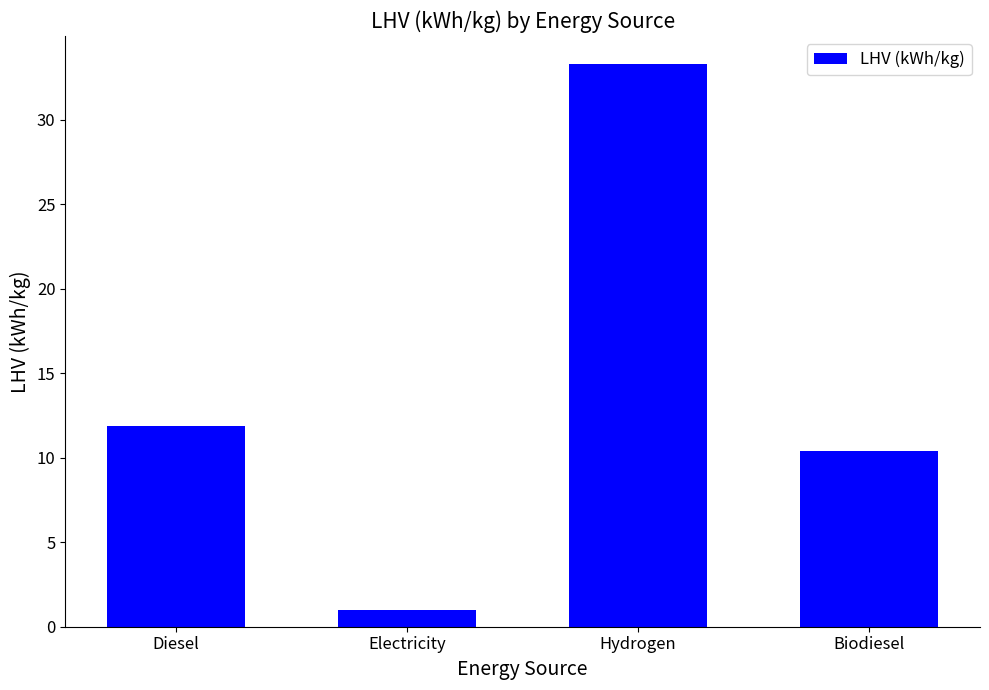

How many data points does each series have?

4